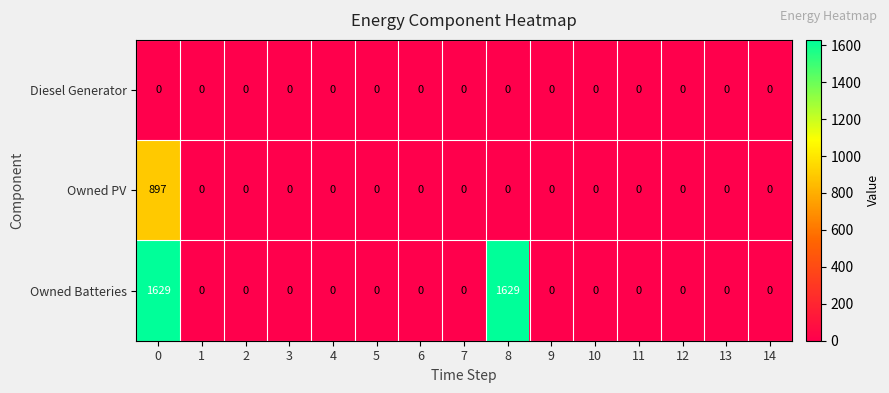

How many values in Owned Batteries are above zero?

2